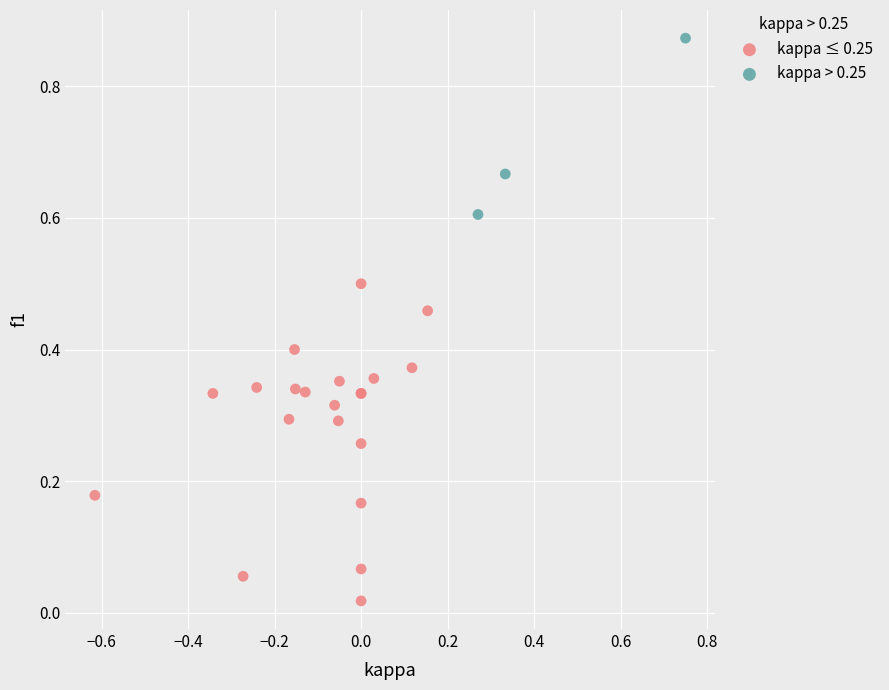

Which series contains the highest Y value?

kappa > 0.25